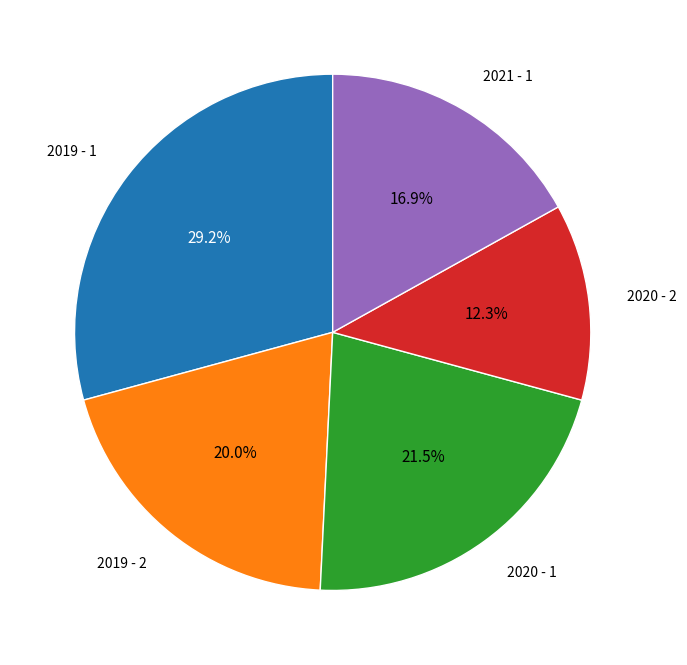

To the nearest percent, what is the difference between the largest and smallest slice percentages?

17%